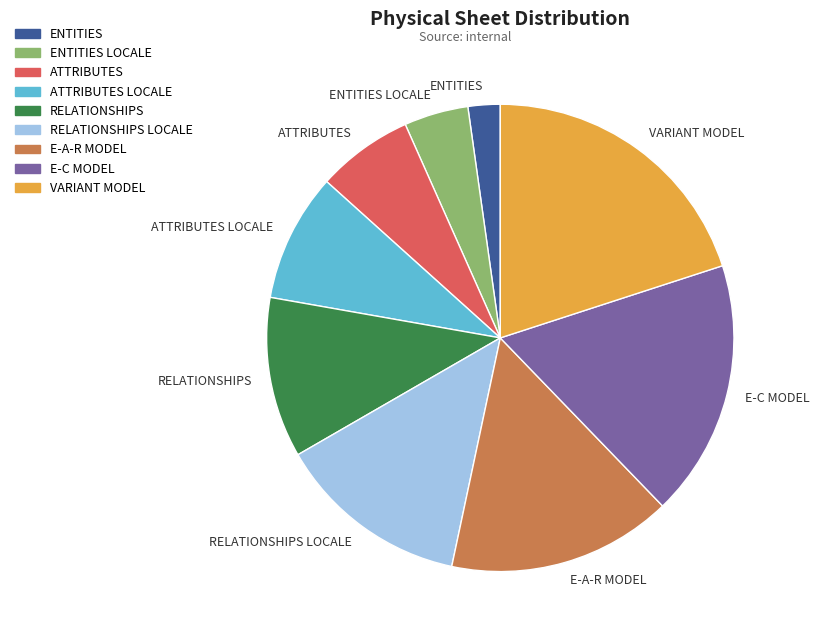

What is the smallest slice in the pie chart?

ENTITIES